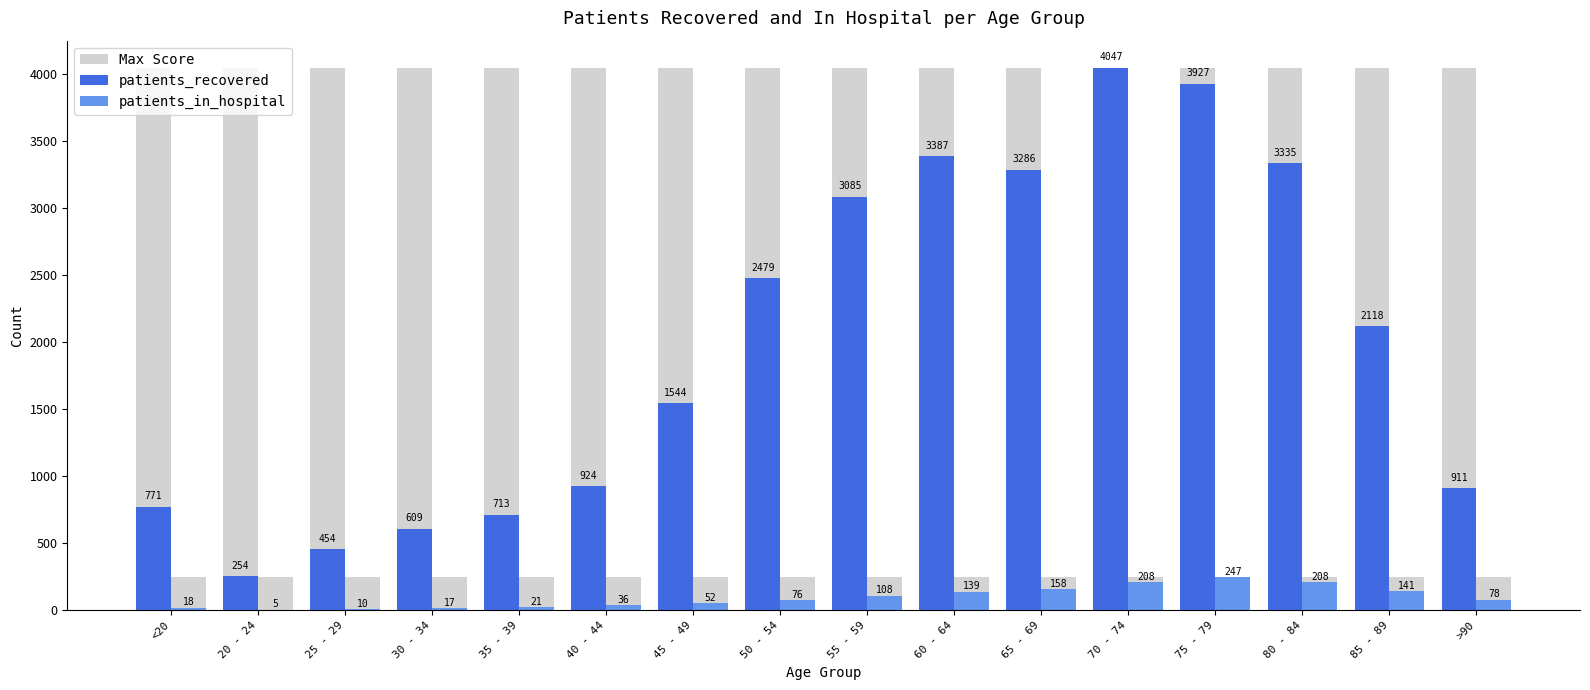

What is the spread (max minus min) of values at 55 - 59?

3939